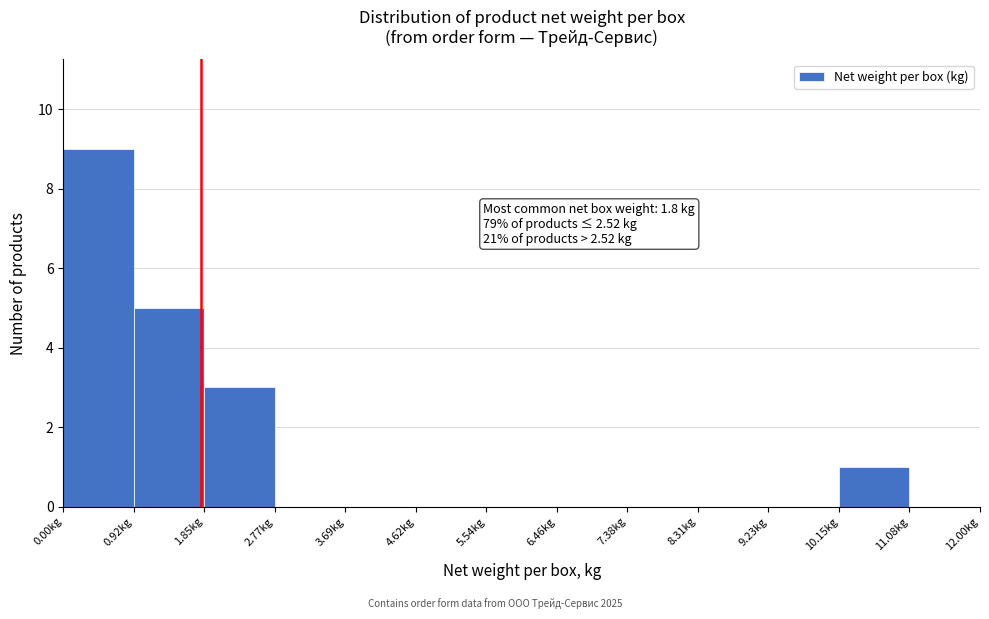

Over which range of the x-axis is the bar tallest?

0.0 to 0.9